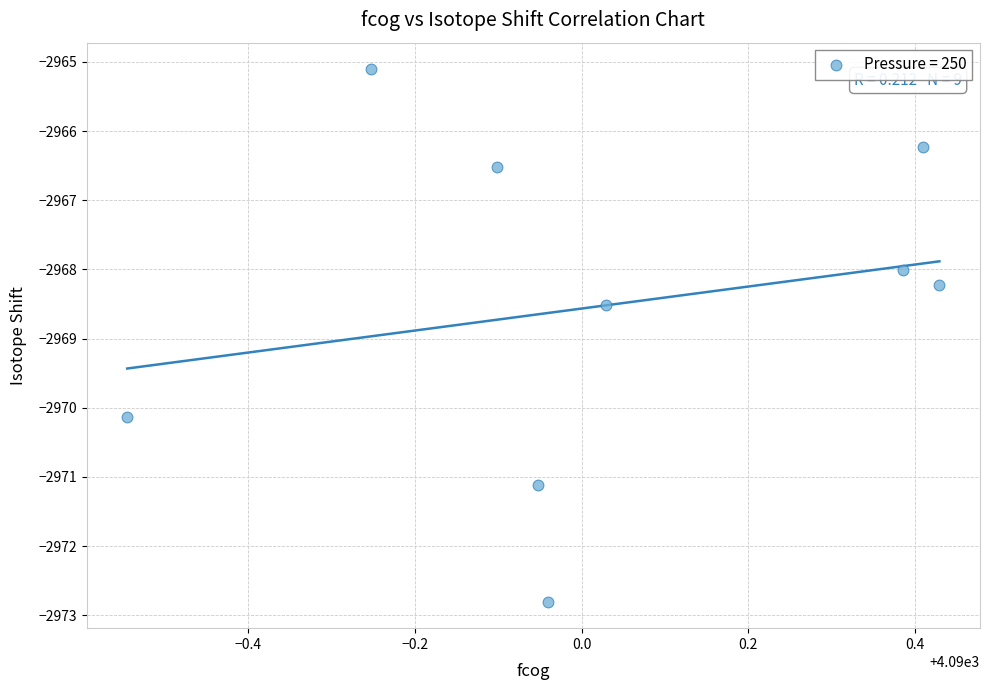

What is the range of X values (max minus min)?

1.0